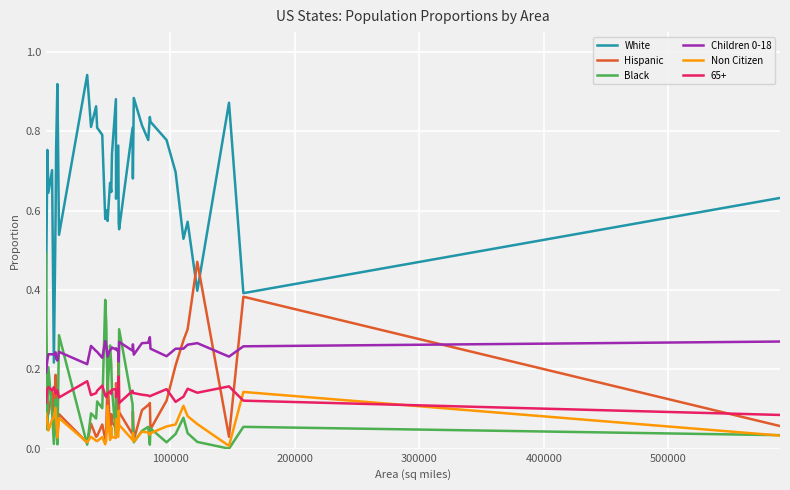

Which series has the largest total across all categories?

White